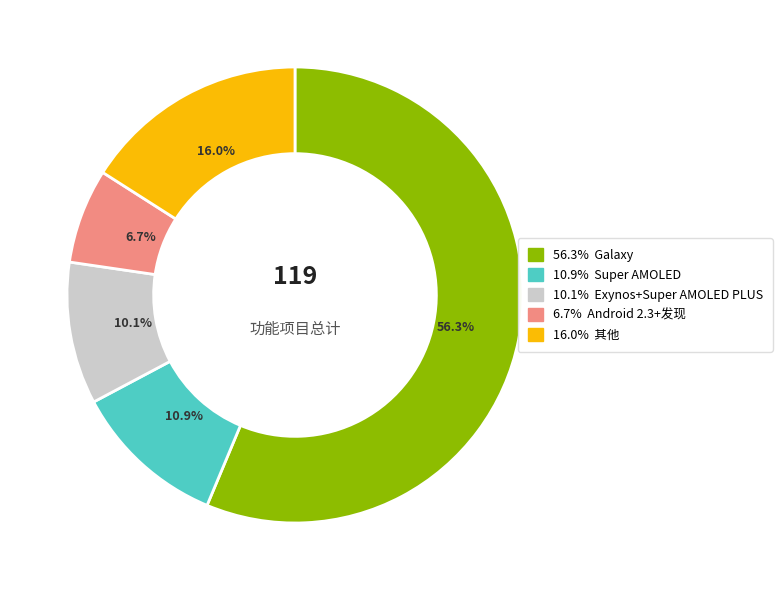

To the nearest percent, what is the average slice percentage?

20%